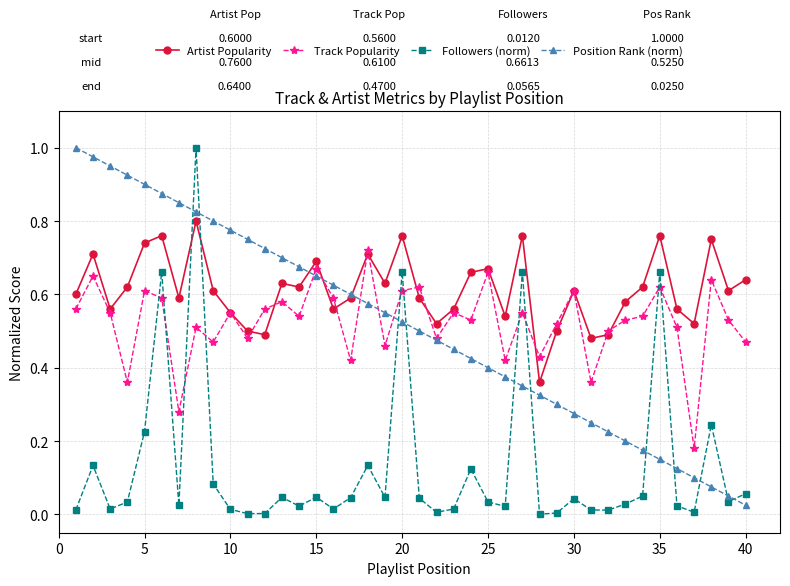

Which series has the largest total across all categories?

Artist Popularity